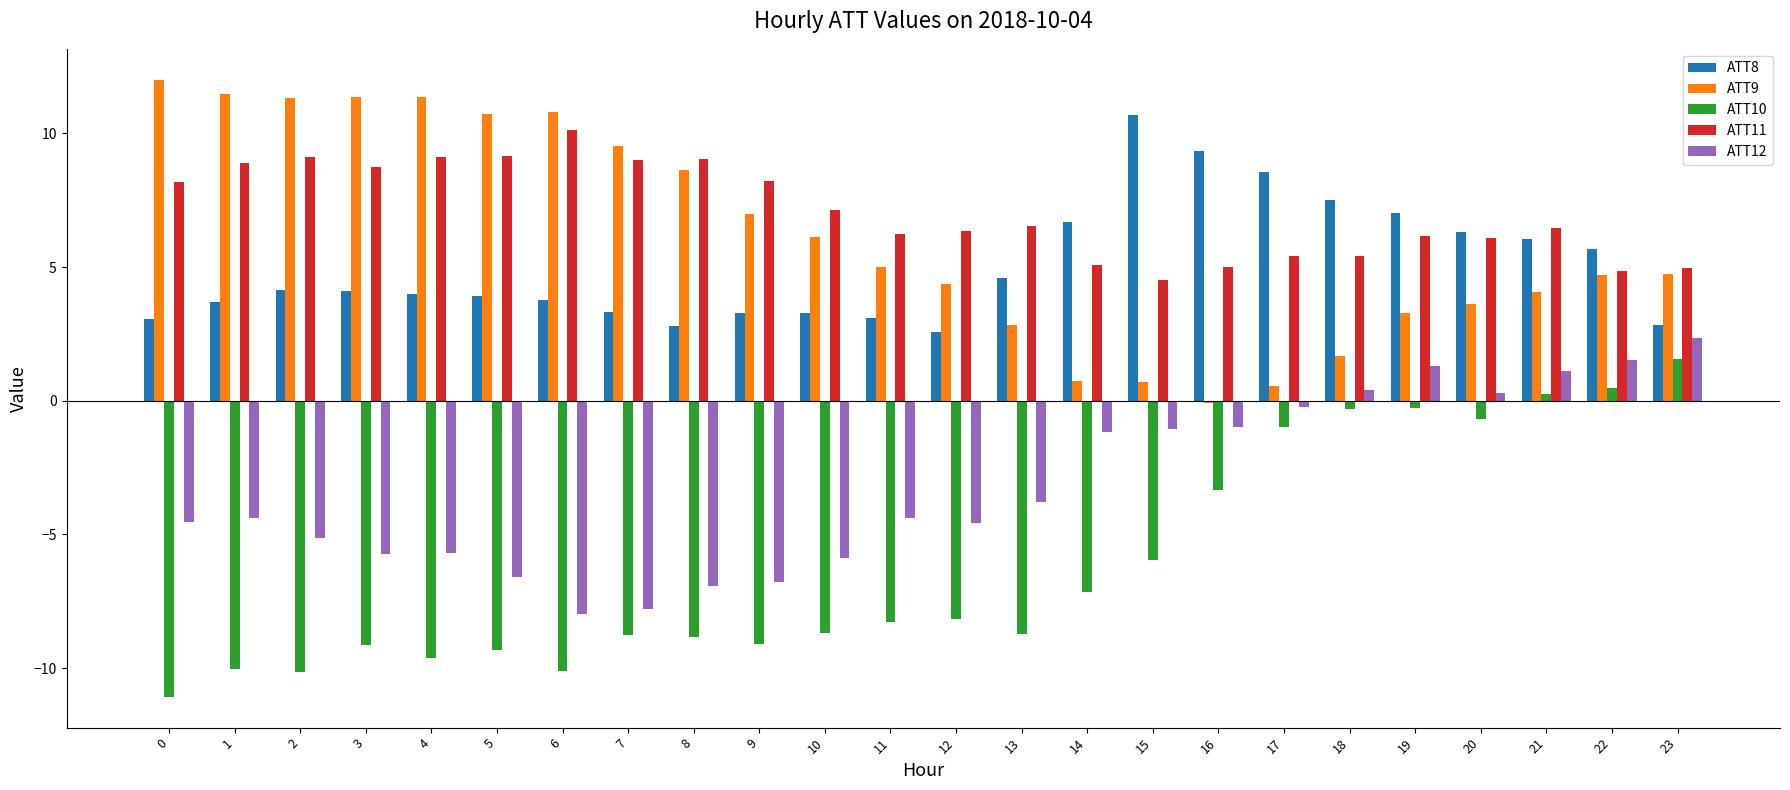

How many groups of bars are there?

24